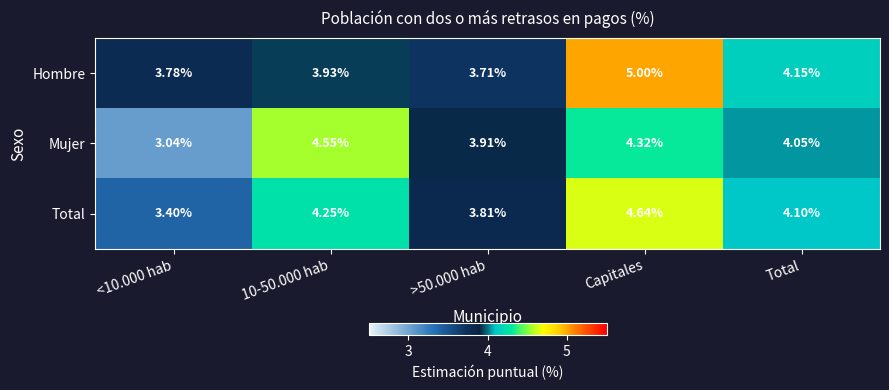

At Total, list the series in order from smallest to largest.

Mujer, Total, Hombre